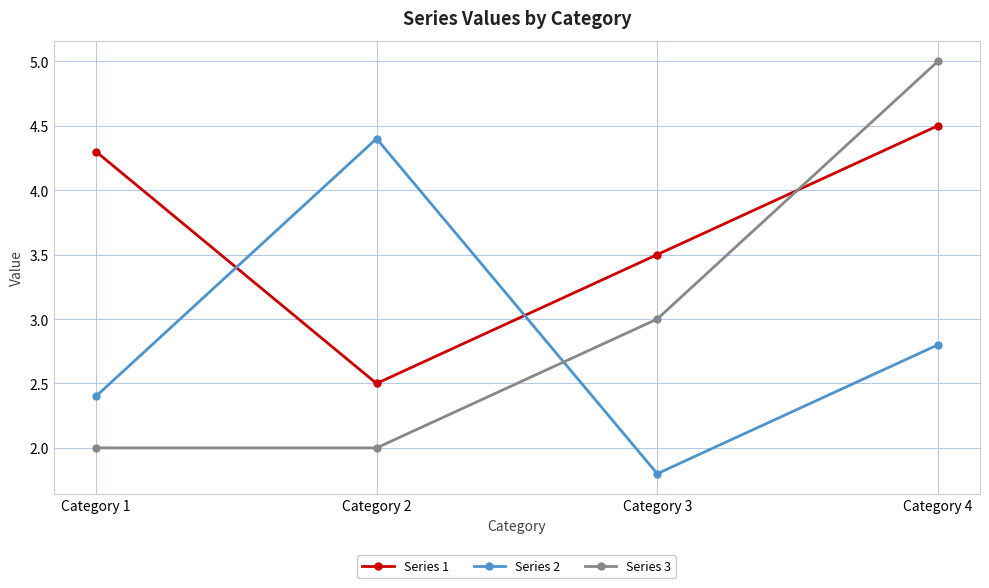

How many values in the Series 3 series are below 3?

2